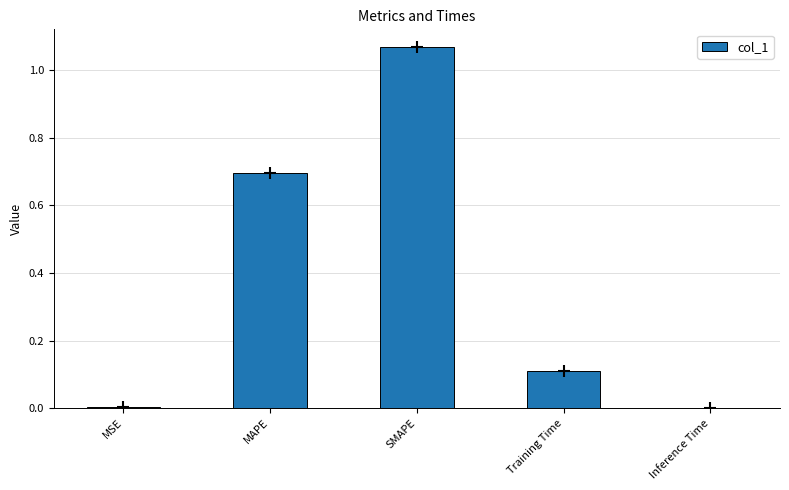

Are the bars horizontal?

No